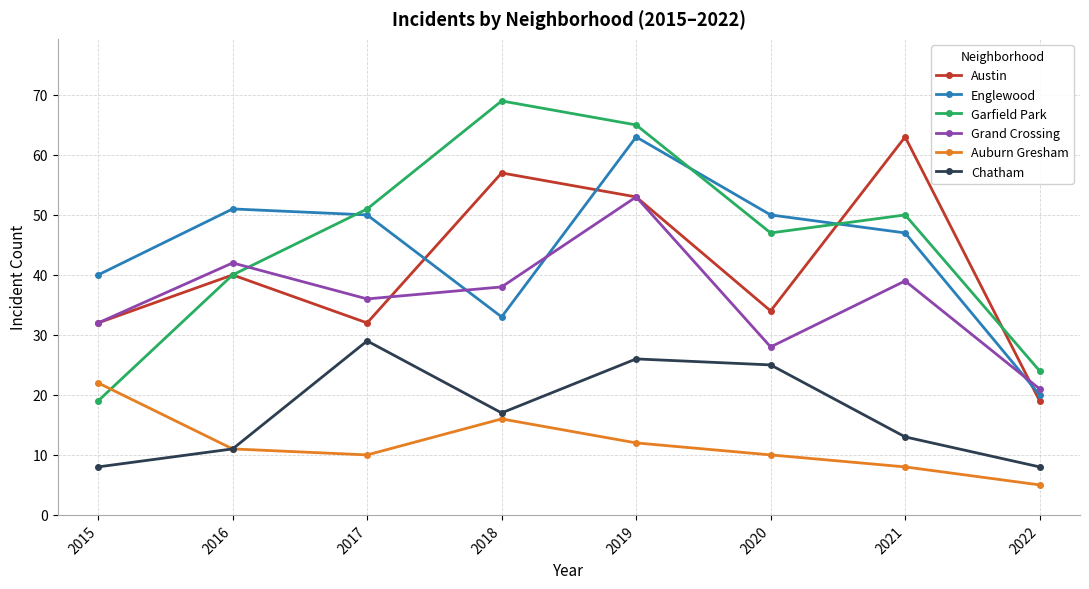

True or false: Auburn Gresham and Englewood intersect in this chart.

False